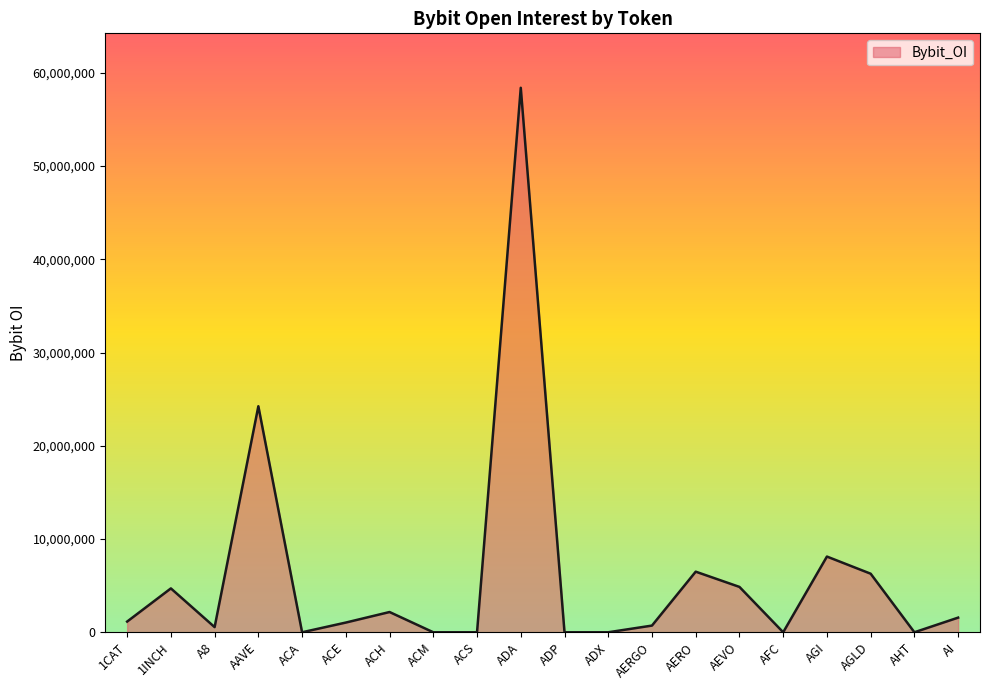

Read the value at AI.

1570884